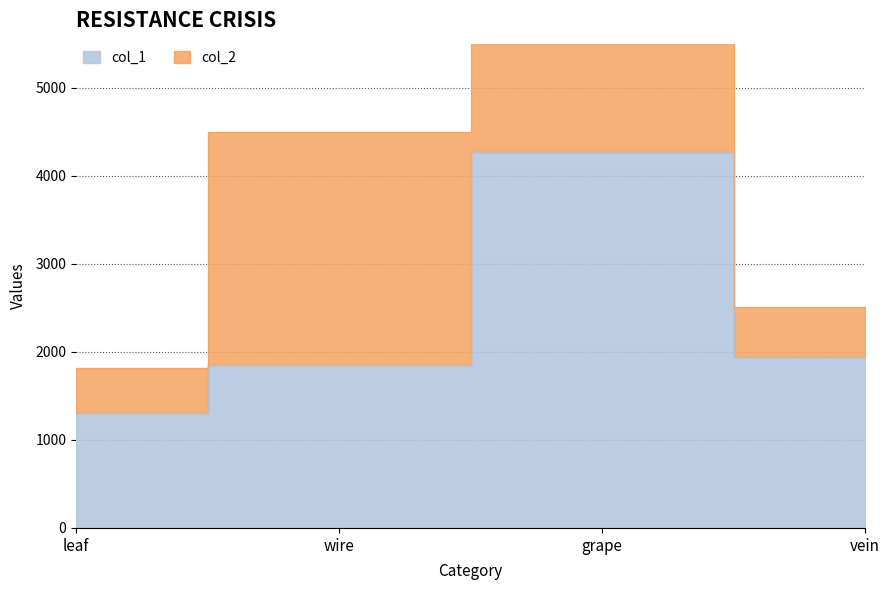

Count the number of values greater than 1936.

1